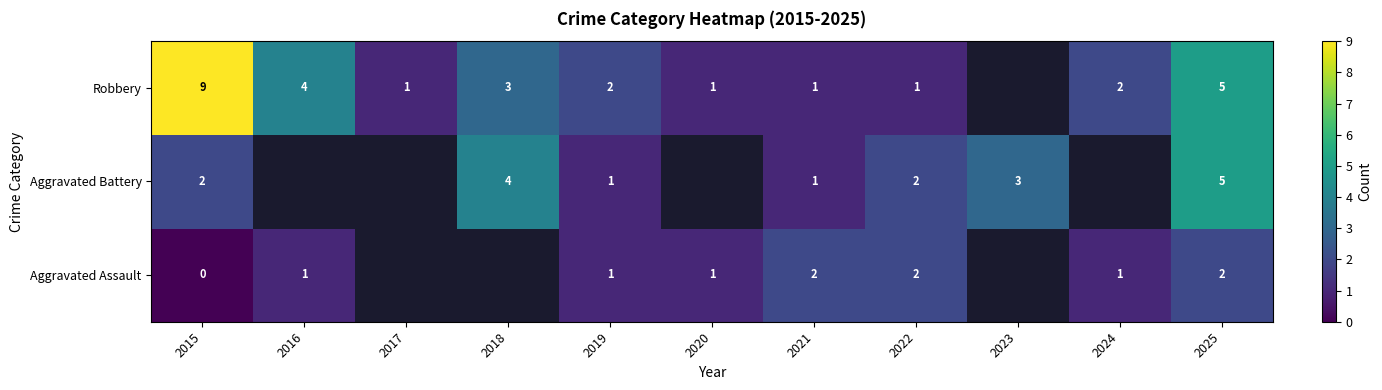

True or false: Aggravated Assault has a value of 0 at 2016.

False